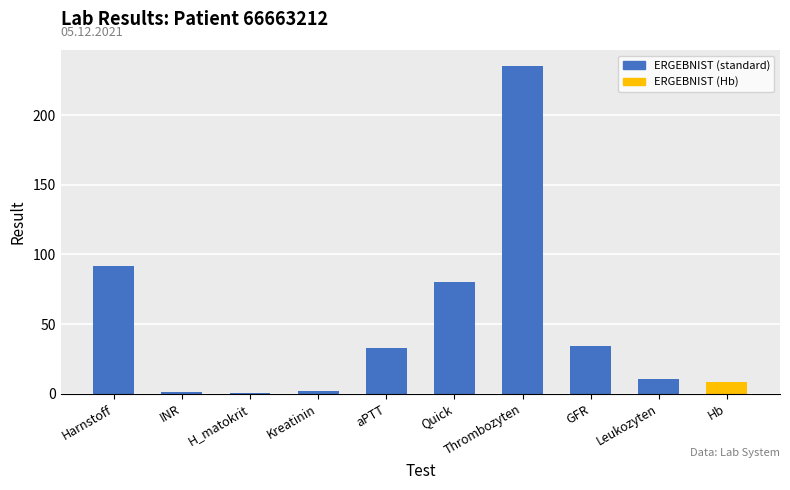

True or false: the data shows 135.5 at Harnstoff.

False